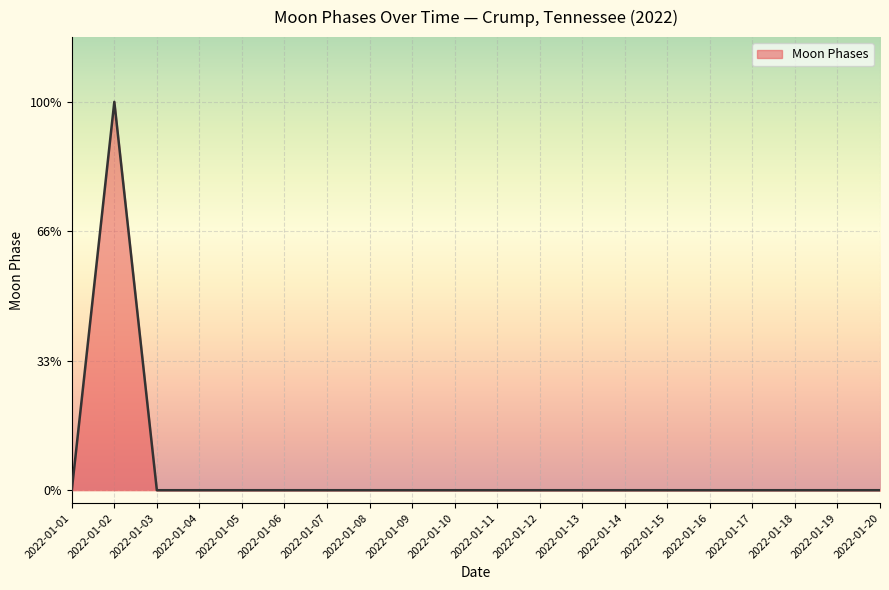

Which label corresponds to the largest value in the chart?

2022-01-02